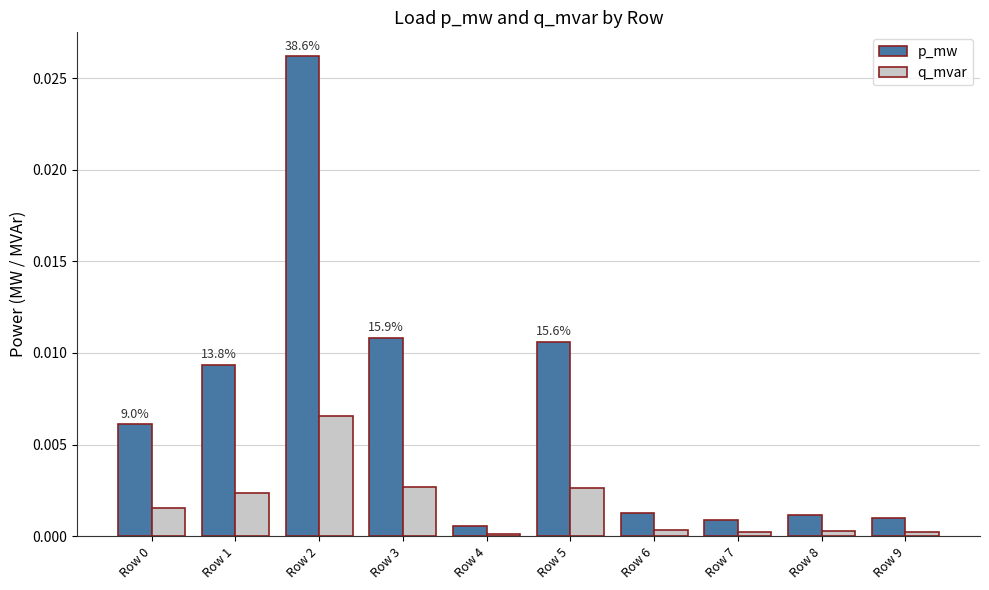

What is the sum of all p_mw values?

0.1